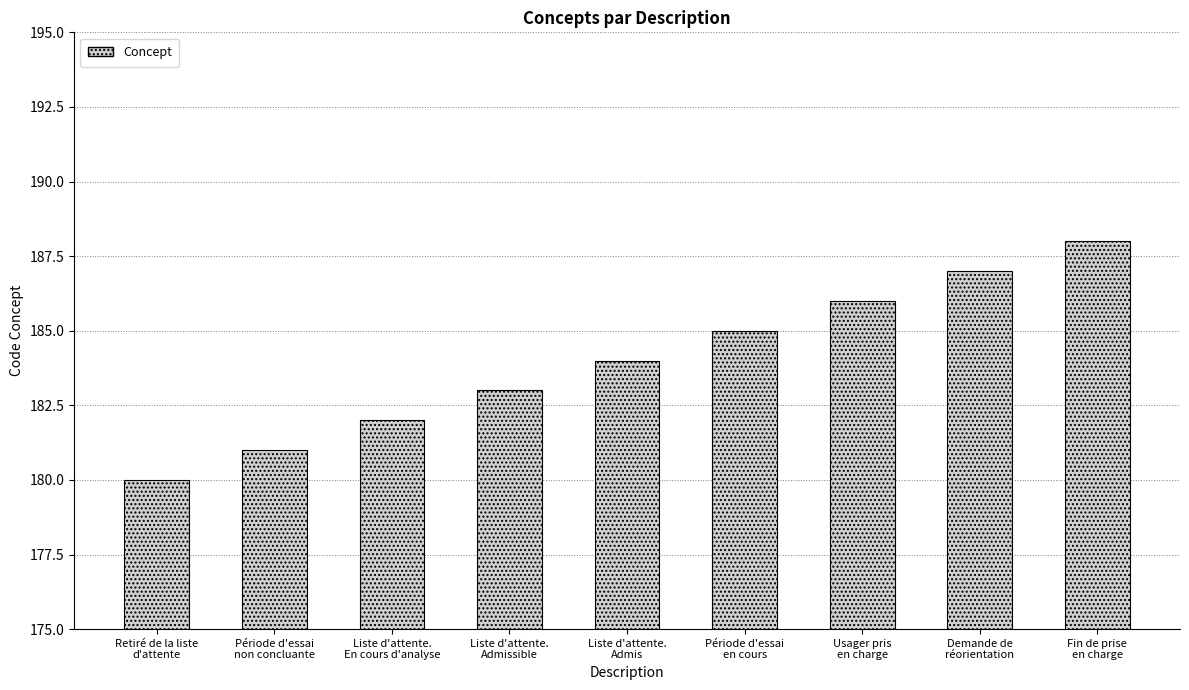

What is the difference between the values at Liste d'attente.
Admissible and Période d'essai
en cours?

2